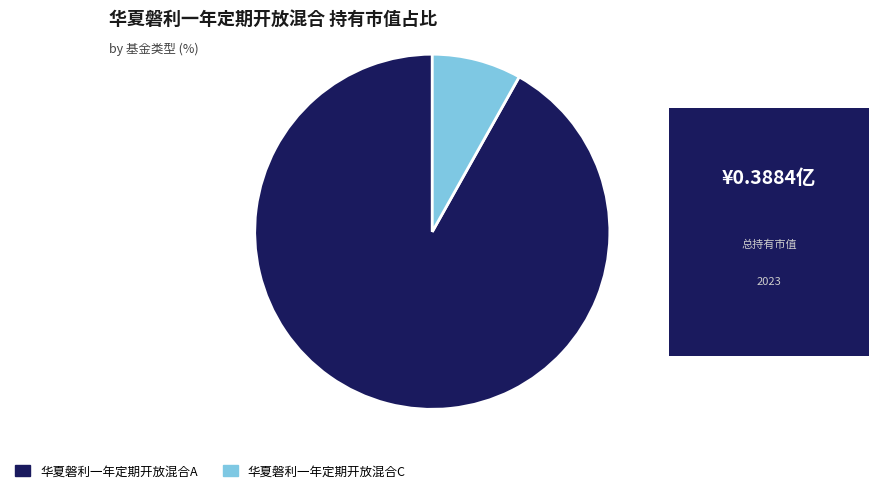

Rank the categories by value from highest to lowest.

华夏磐利一年定期开放混合A, 华夏磐利一年定期开放混合C